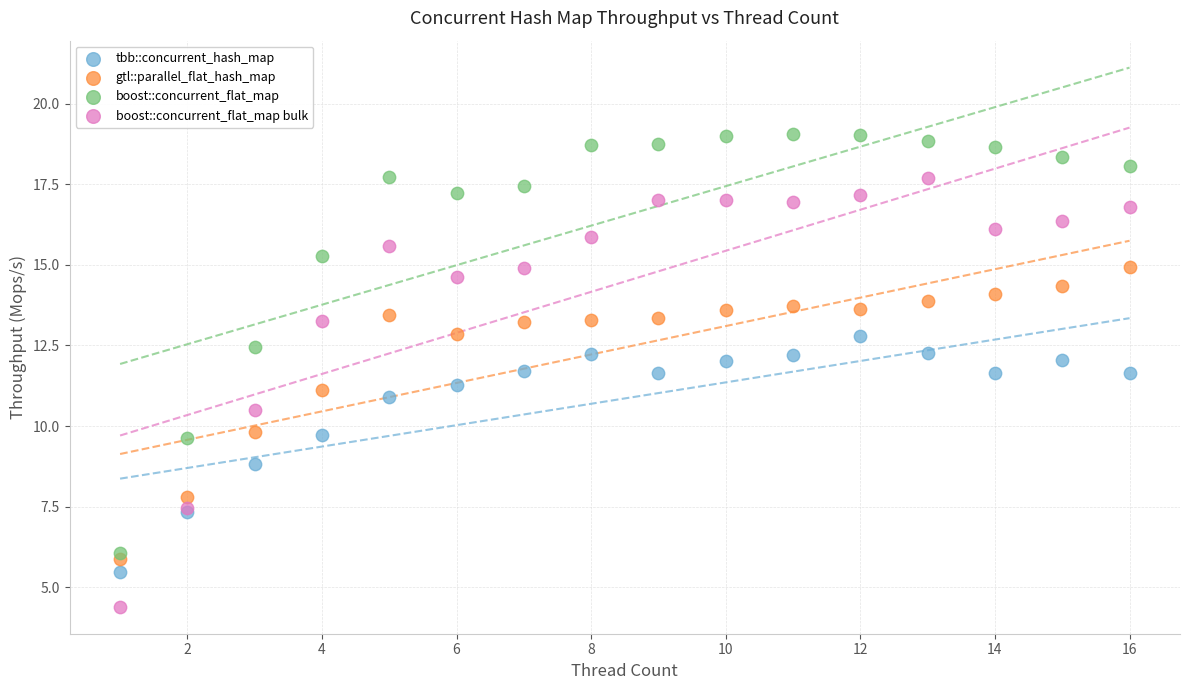

What are all the series names shown in the legend?

tbb::concurrent_hash_map, gtl::parallel_flat_hash_map, boost::concurrent_flat_map, boost::concurrent_flat_map bulk